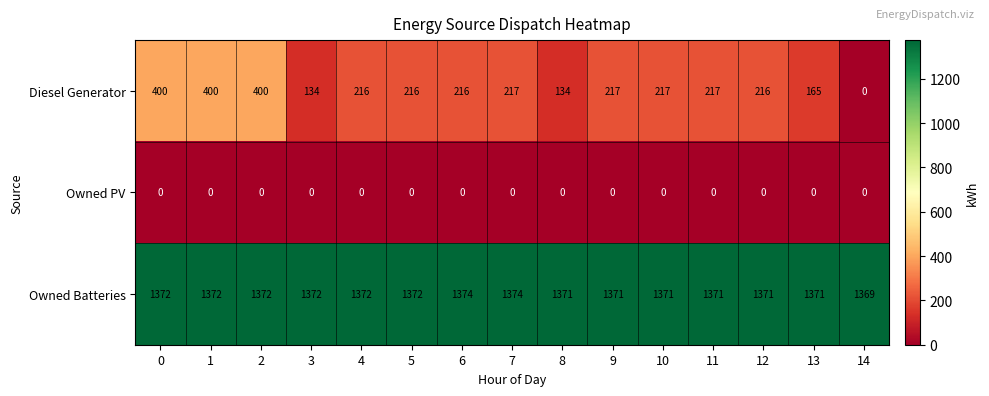

What is the sum of the Diesel Generator values at 13 and 12?

381